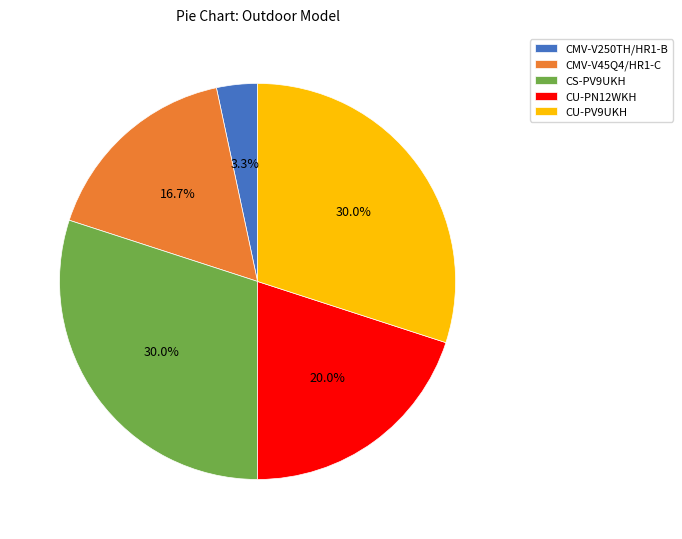

Is there a majority slice in this chart?

No